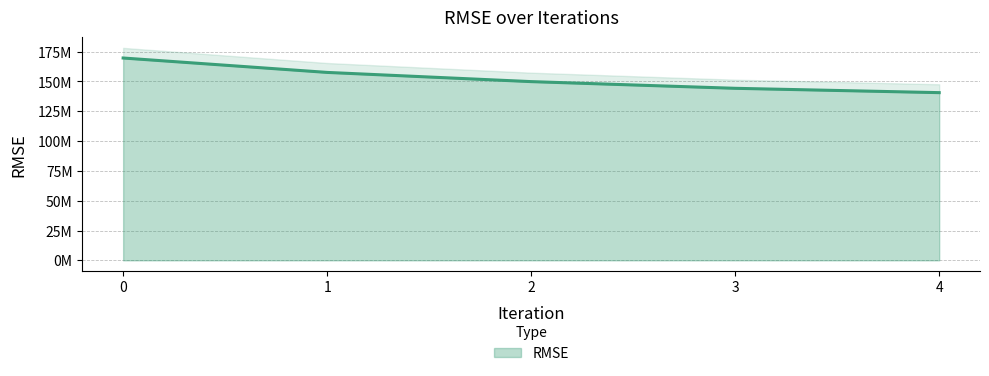

The value at 2 is 205601099.2. True or false?

False